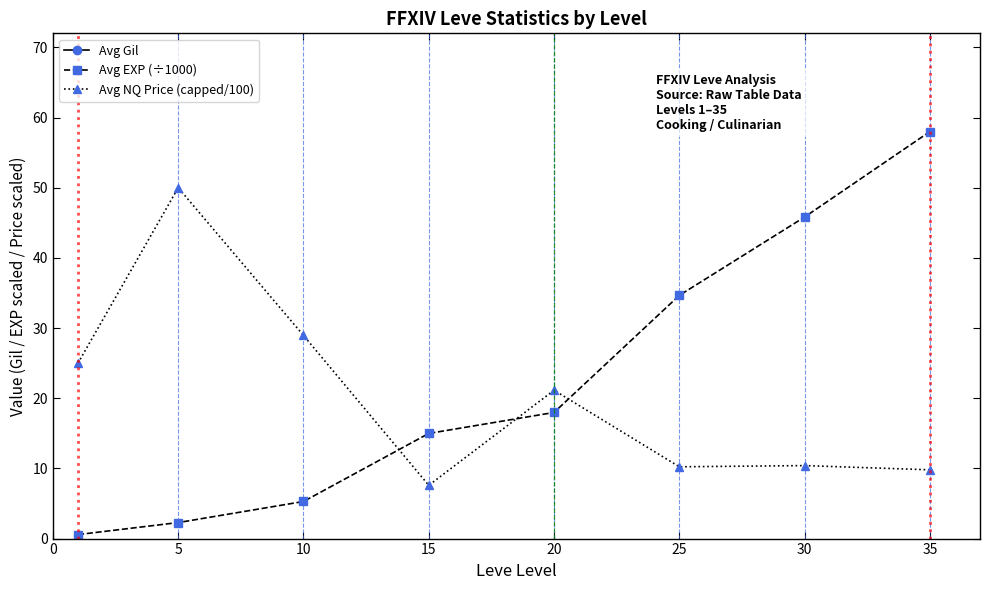

What are all the series names shown in the legend?

Avg Gil, Avg EXP (÷1000), Avg NQ Price (capped/100)